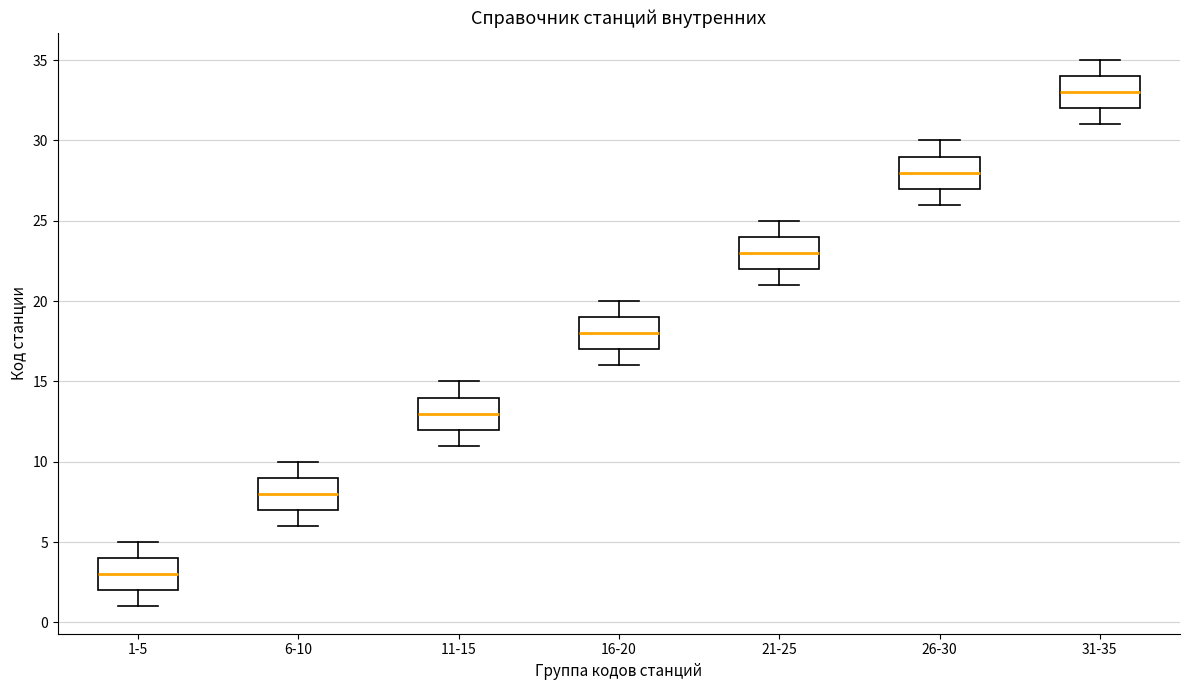

Where does the upper whisker of the box for 21-25 end on the y-axis? The values are not printed on the chart, so give them approximately, as read against the axis.

25